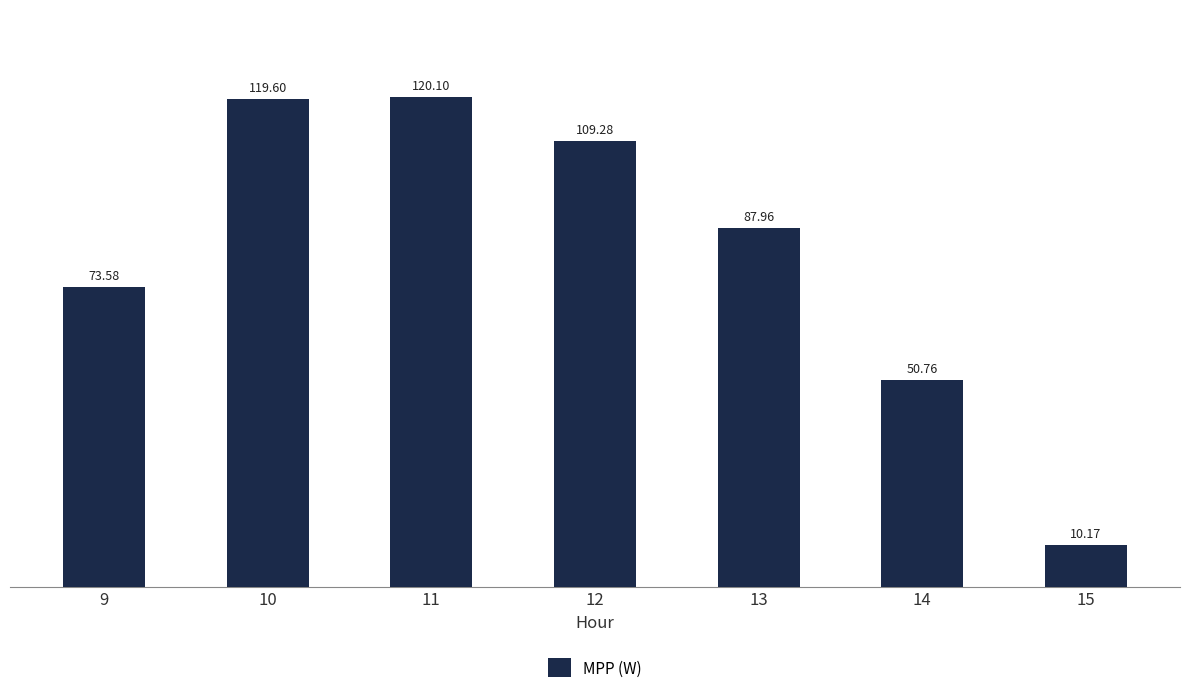

Which label corresponds to the smallest value in the chart?

15